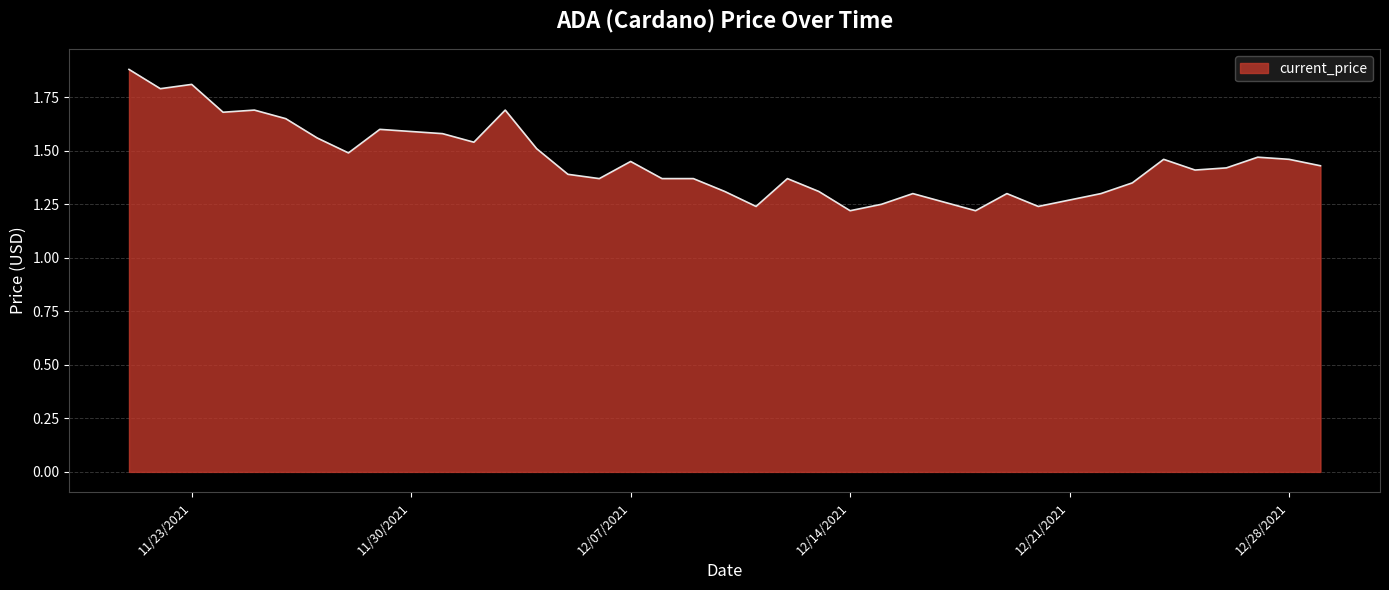

What is the difference between the maximum and minimum values?

0.7